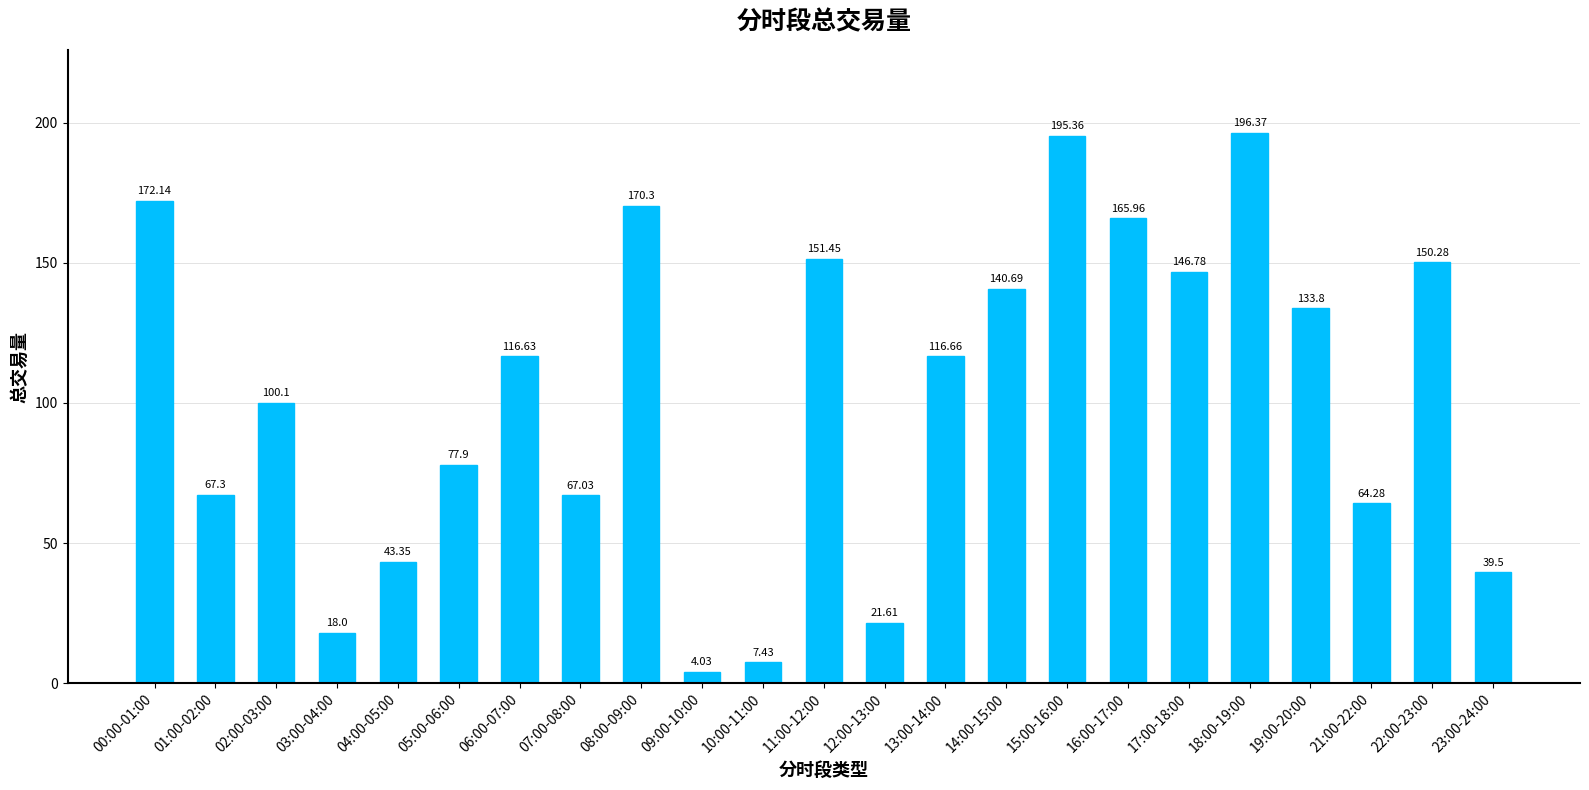

The chart shows a value of 261.5 at 17:00-18:00. True or false?

False